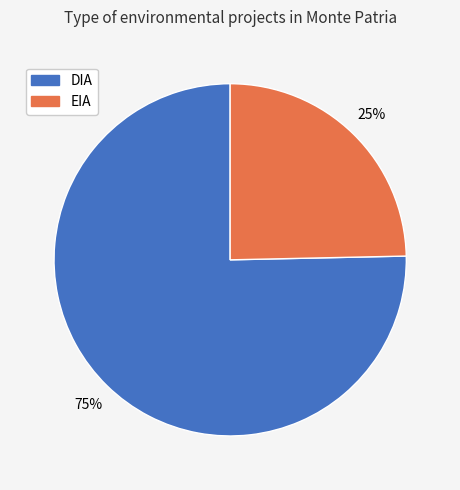

True or false: EIA accounts for 36% of the total.

False